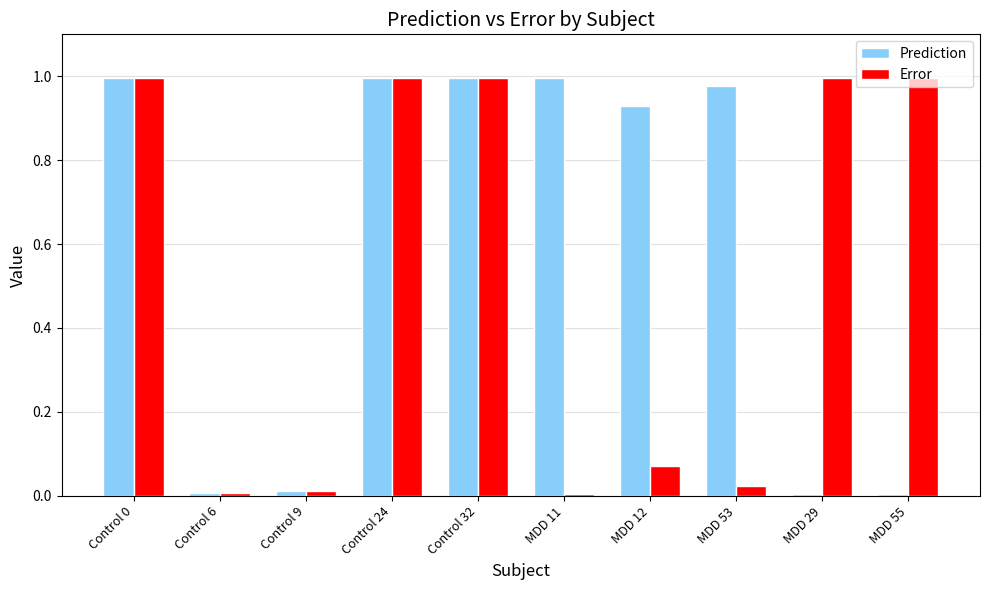

Count the number of categories in the chart.

10